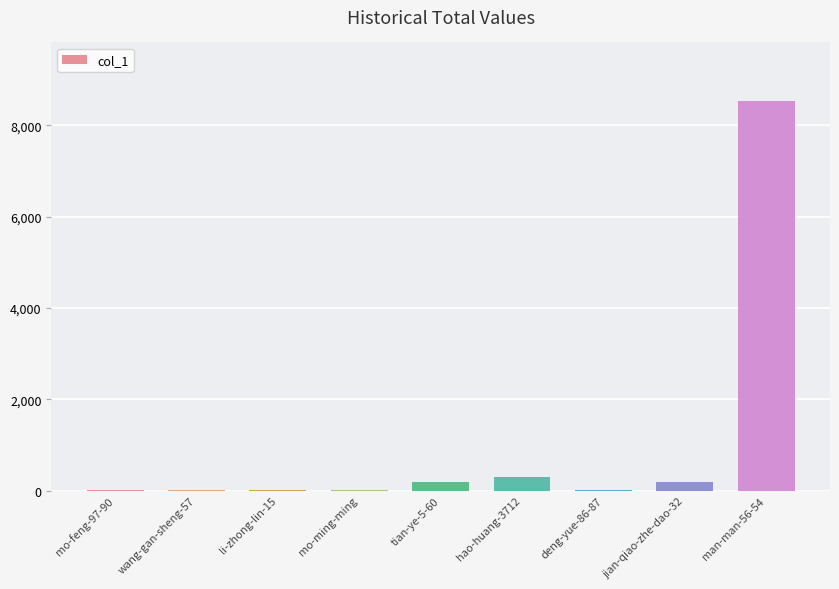

What is the change in value from wang-gan-sheng-57 to li-zhong-lin-15?

-1